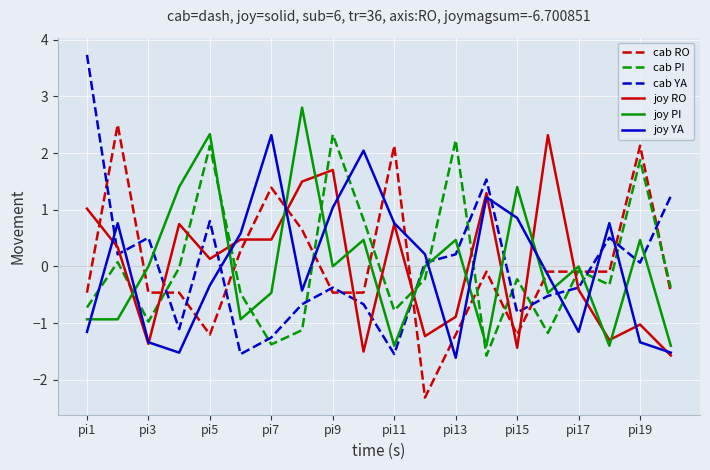

How many times do cab YA and cab RO cross each other?

12